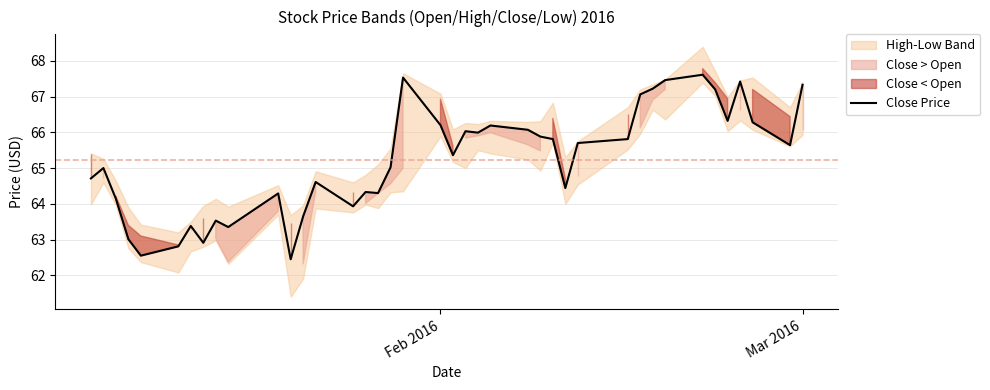

True or false: Close Price has a value of 95.2 at Feb 2016.

False